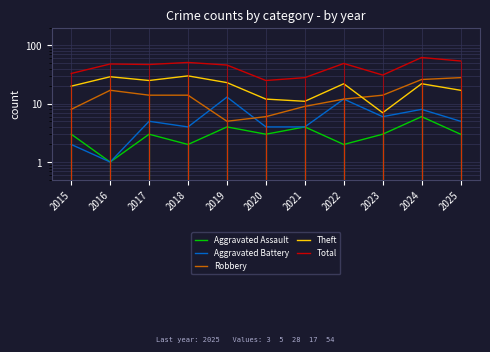

At 2022, list the series in order from smallest to largest.

Aggravated Assault, Aggravated Battery, Robbery, Theft, Total